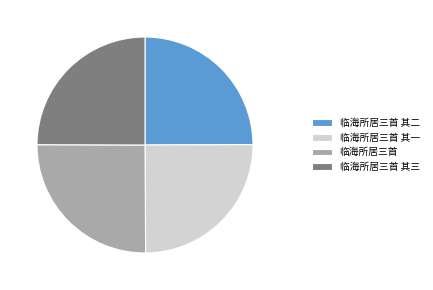

True or false: 临海所居三首 其二 accounts for 25% of the total.

True